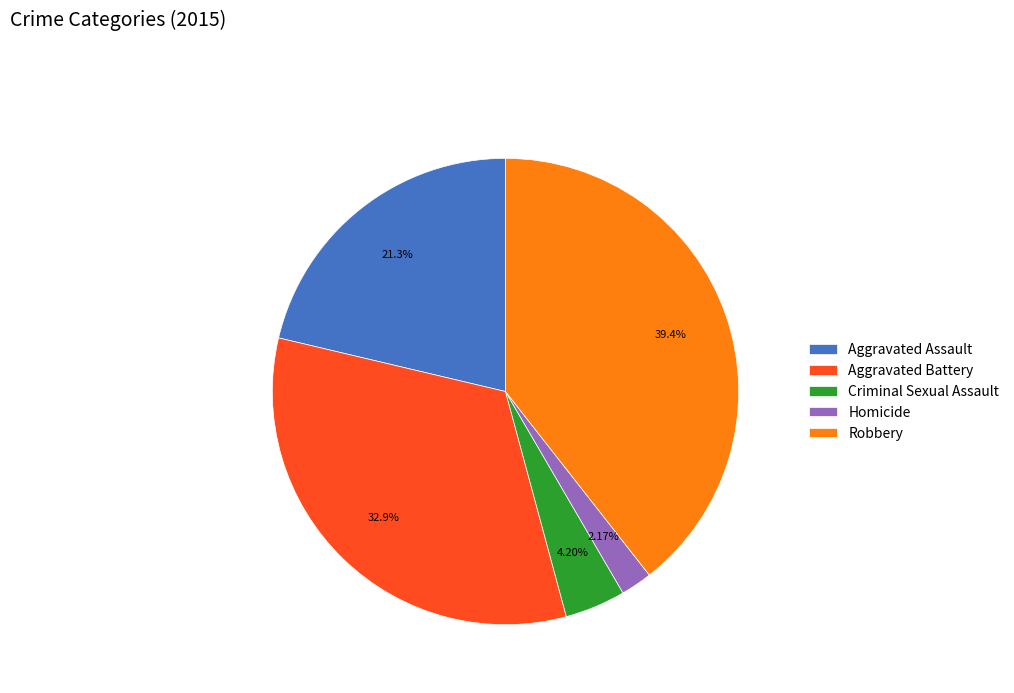

Rank the categories by value from highest to lowest.

Robbery, Aggravated Battery, Aggravated Assault, Criminal Sexual Assault, Homicide